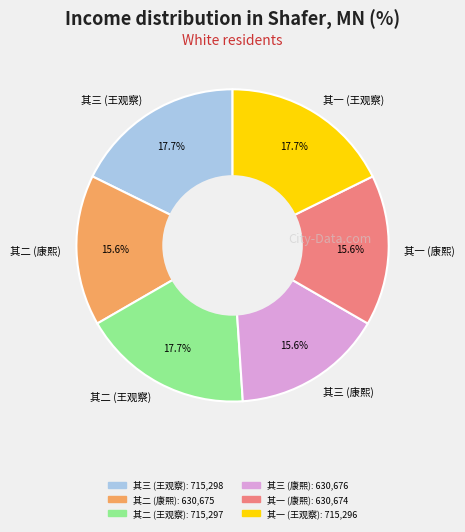

What is the ratio of the value at 其二 (康熙) to the value at 其三 (康熙)?

1.0